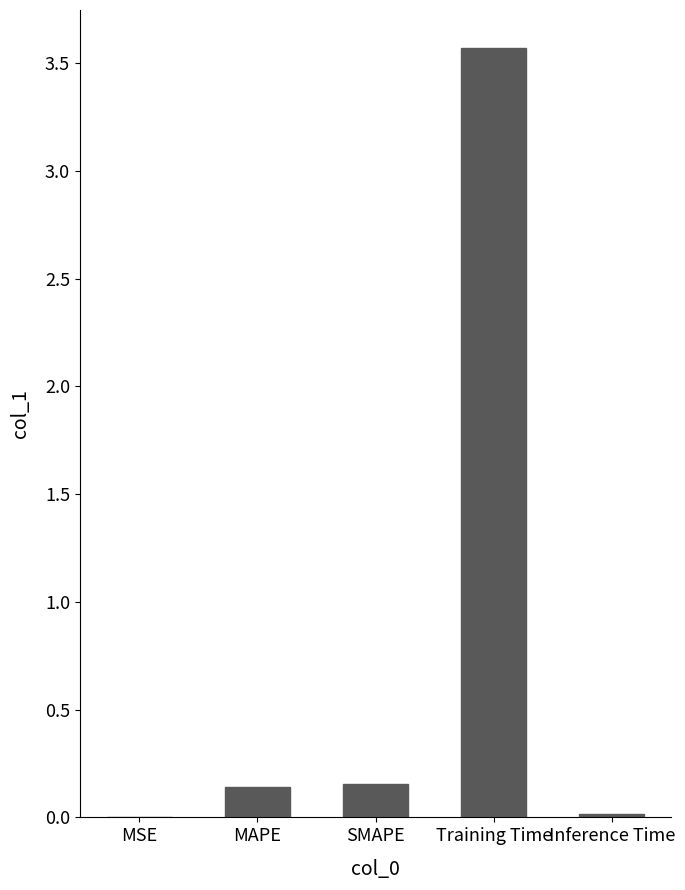

Which label corresponds to the largest value in the chart?

Training Time